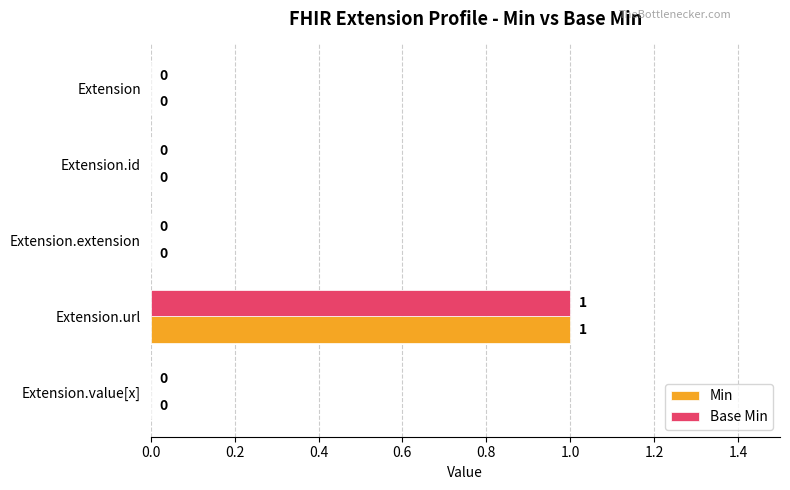

How many Min values are between 0 and 1?

5